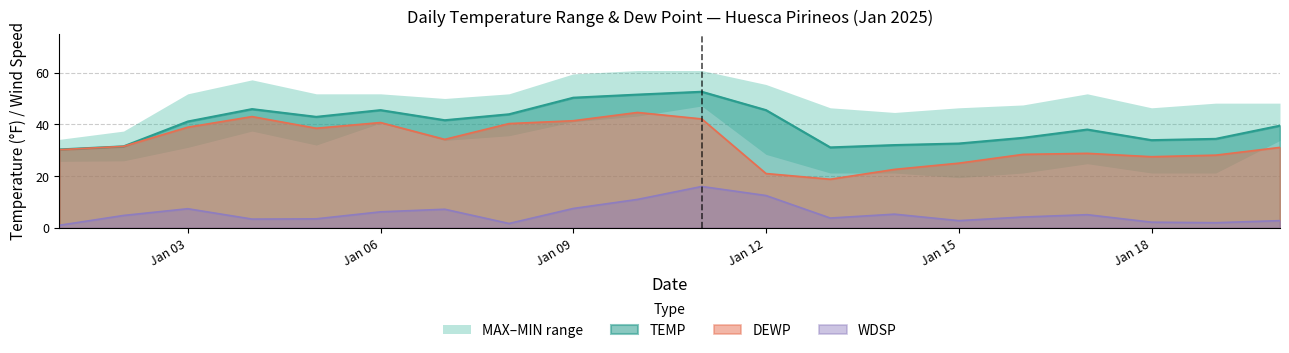

True or false: DEWP has a value of 27.5 at Jan 18.

True